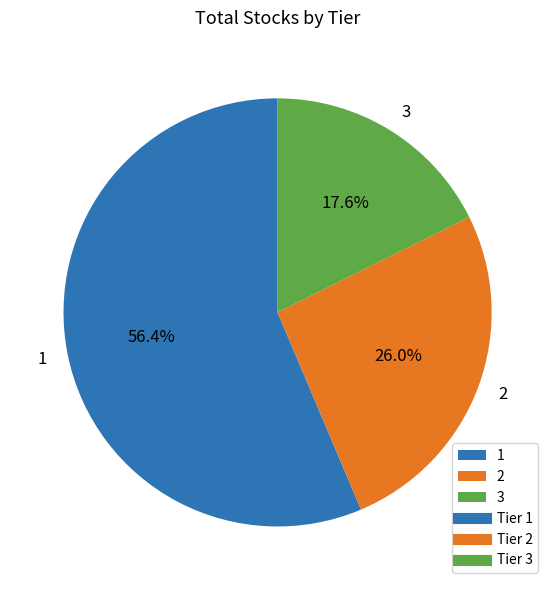

Which slice is the largest?

1